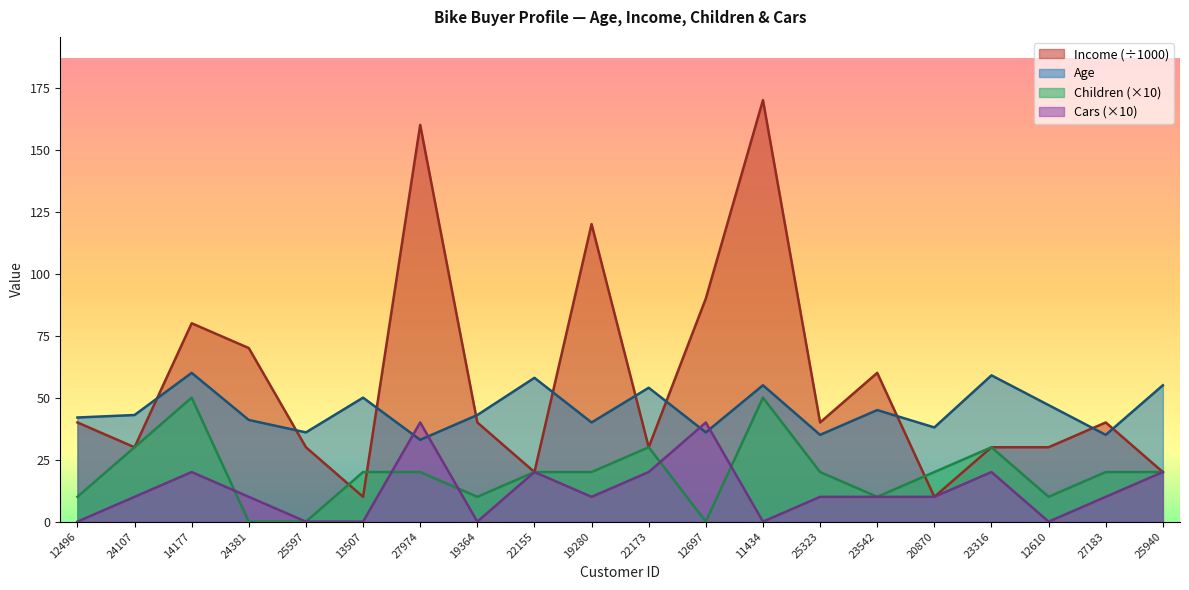

List the series in order of their peak value, lowest first.

Cars (×10), Children (×10), Age, Income (÷1000)